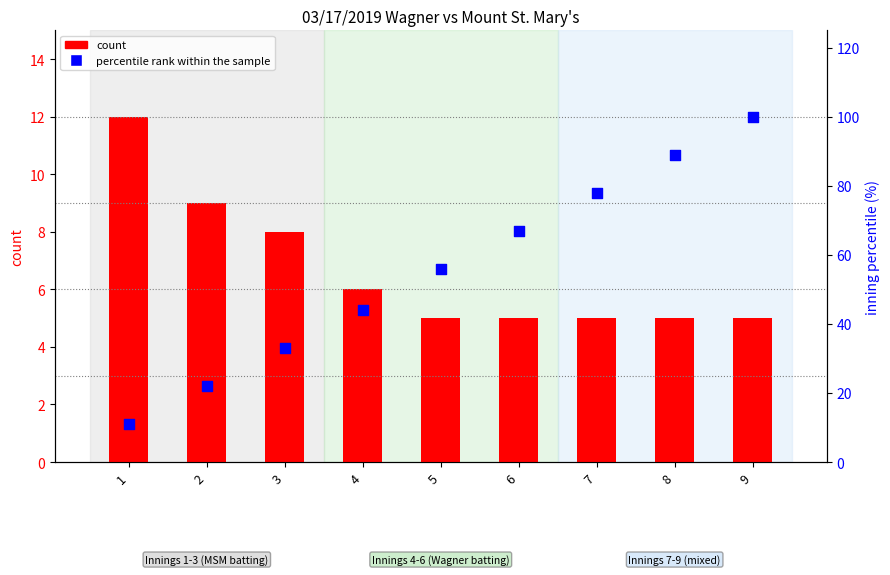

What are all the series names shown in the legend?

count, percentile rank within the sample